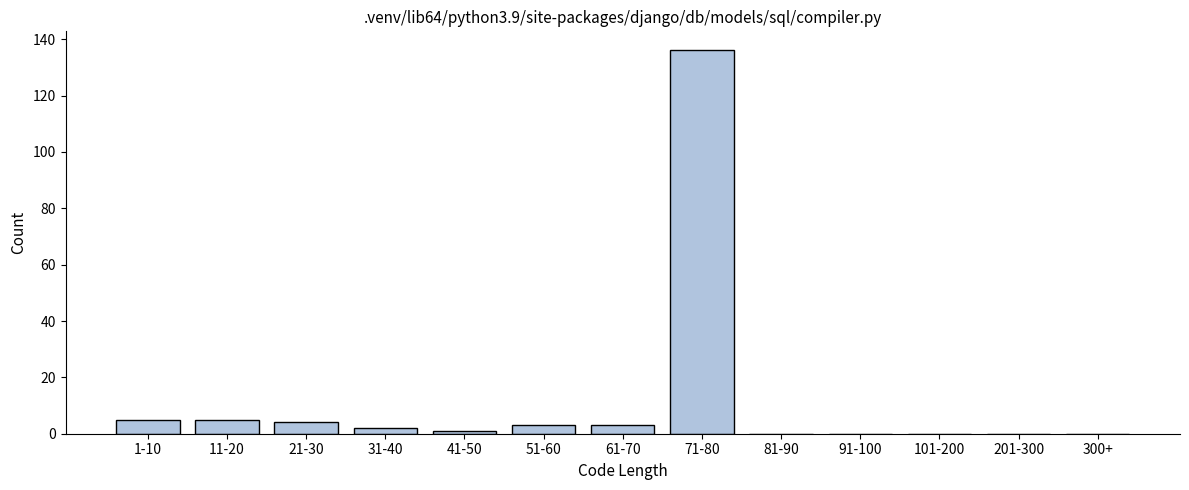

Reading left to right, extract all data points from this chart.

1-10=5	11-20=5	21-30=4	31-40=2	41-50=1	51-60=3	61-70=3	71-80=136	81-90=0	91-100=0	101-200=0	201-300=0	300+=0